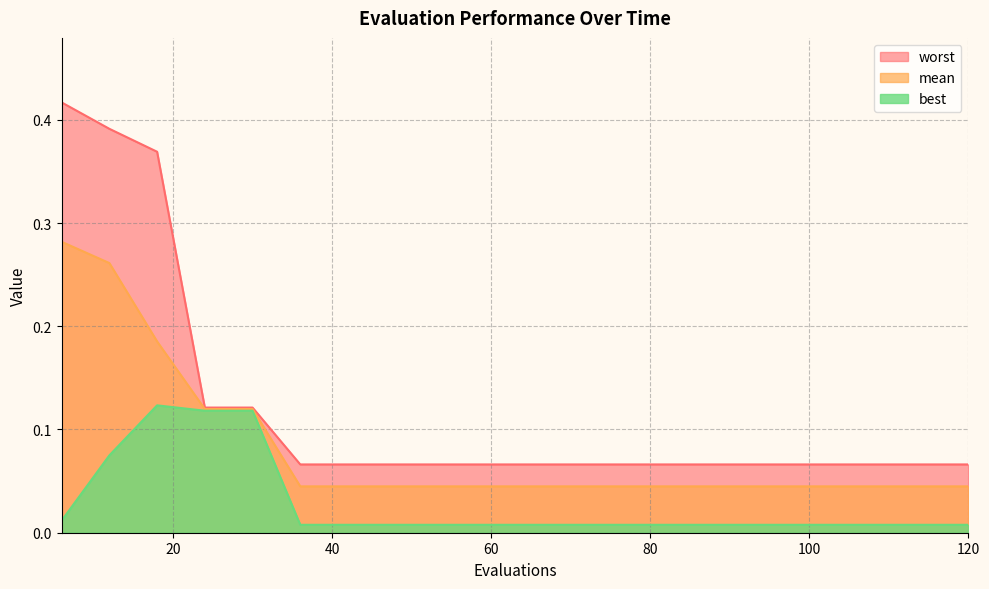

Reading right to left, transcribe all the data shown in this chart.

mean: 120=0.0	114=0.0	108=0.0	102=0.0	96=0.0	90=0.0	84=0.0	78=0.0	72=0.0	66=0.0	60=0.0	54=0.0	48=0.0	42=0.0	36=0.0	30=0.1	24=0.1	18=0.2	12=0.3	6=0.3
best: 120=0.0	114=0.0	108=0.0	102=0.0	96=0.0	90=0.0	84=0.0	78=0.0	72=0.0	66=0.0	60=0.0	54=0.0	48=0.0	42=0.0	36=0.0	30=0.1	24=0.1	18=0.1	12=0.1	6=0.0
worst: 120=0.1	114=0.1	108=0.1	102=0.1	96=0.1	90=0.1	84=0.1	78=0.1	72=0.1	66=0.1	60=0.1	54=0.1	48=0.1	42=0.1	36=0.1	30=0.1	24=0.1	18=0.4	12=0.4	6=0.4